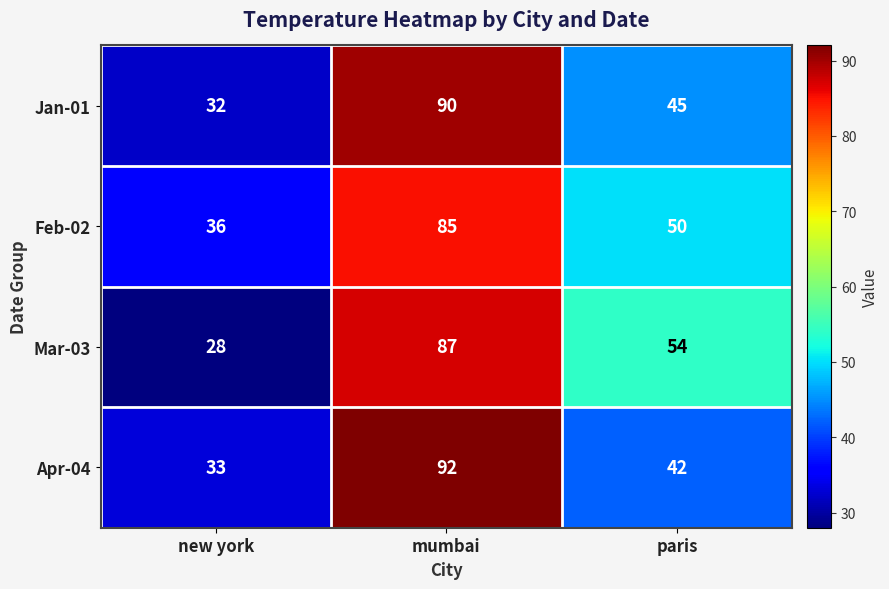

At how many categories does at least one series exceed 78?

1